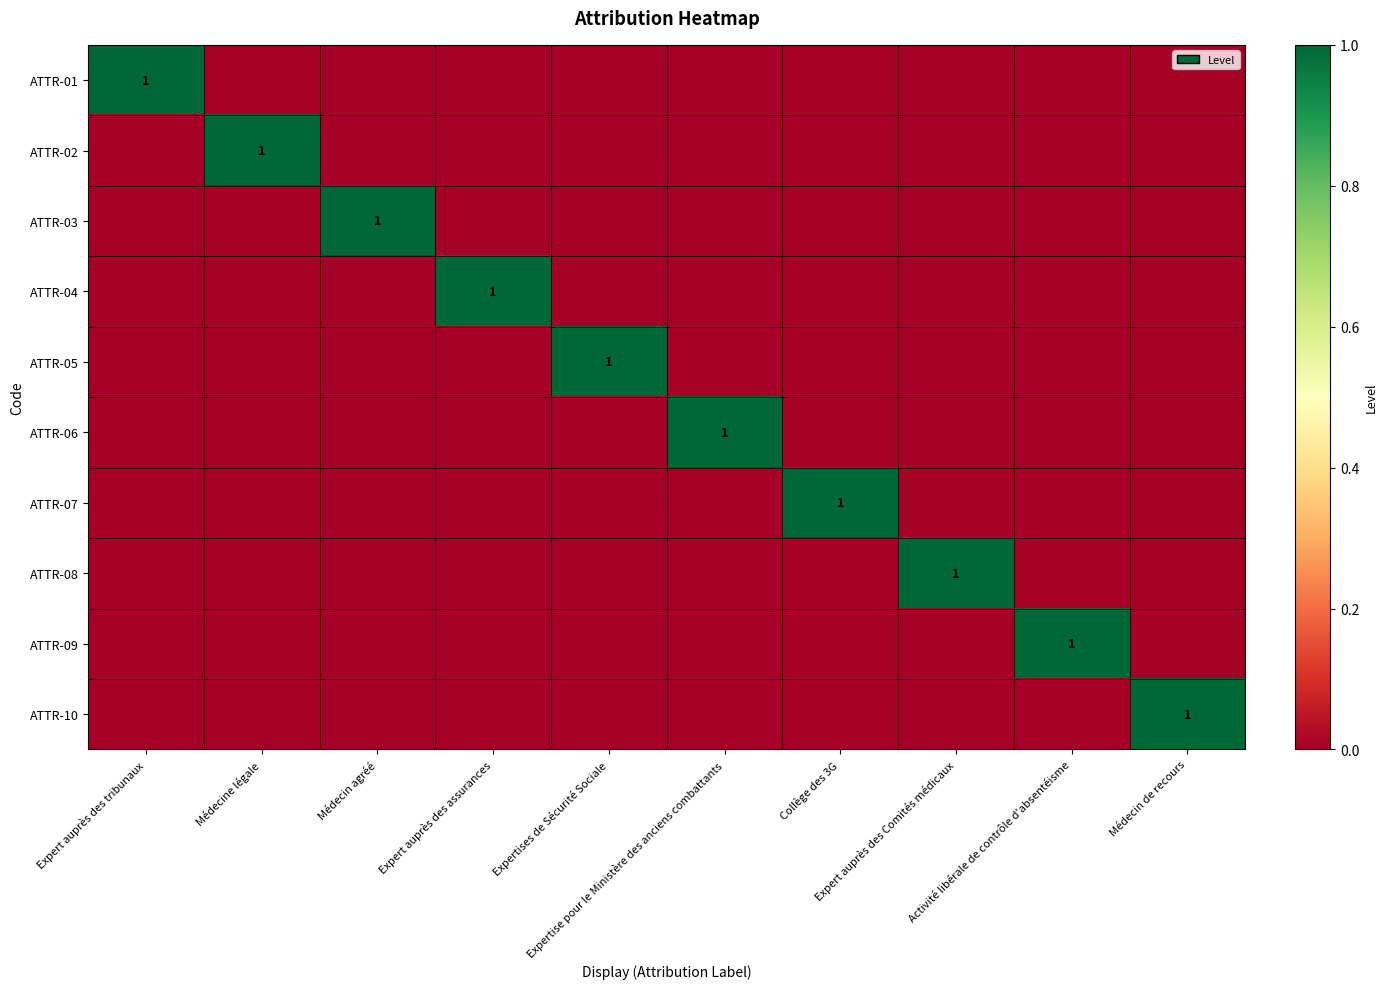

At which category is the sum across all series the highest?

Expert auprès des tribunaux